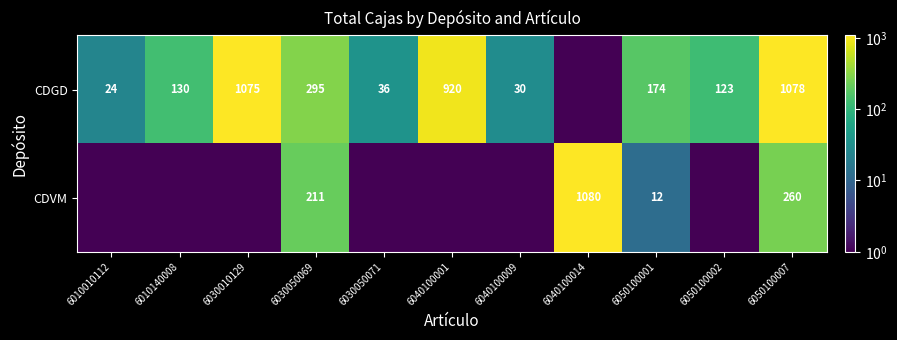

Between 6010140008 and 6050100007, which is larger?

6050100007